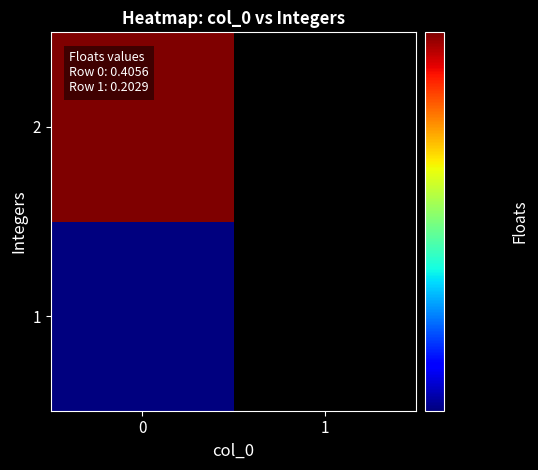

Reading right to left, what are all the values shown in this chart?

1: 1=0.0	0=0.2
2: 1=0.0	0=0.4